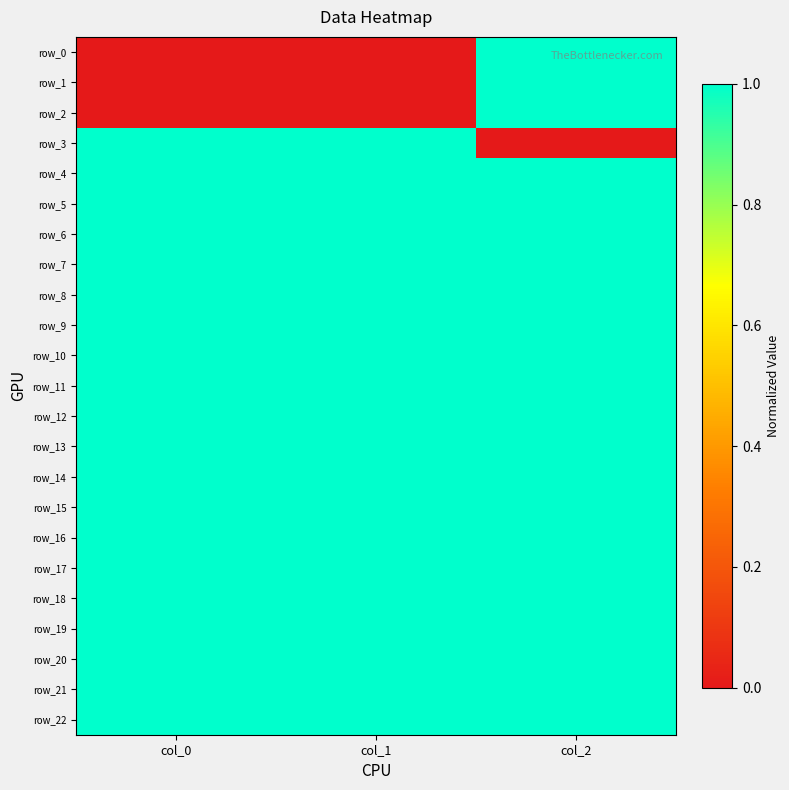

Count the number of data series in this chart.

23